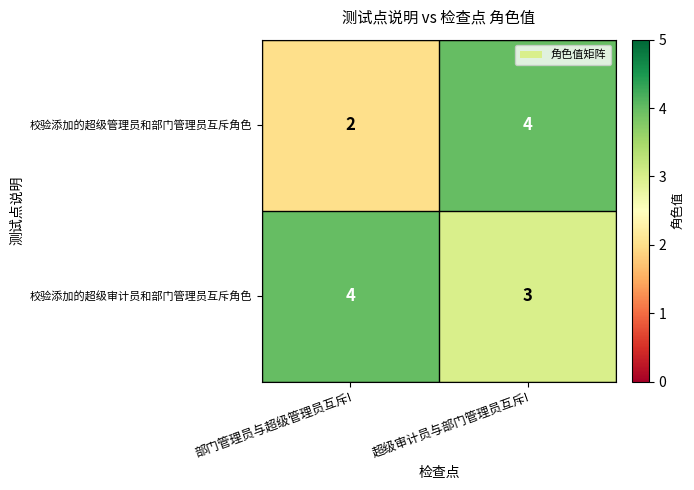

List the series in order of their overall mean, highest first.

校验添加的超级审计员和部门管理员互斥角色, 校验添加的超级管理员和部门管理员互斥角色